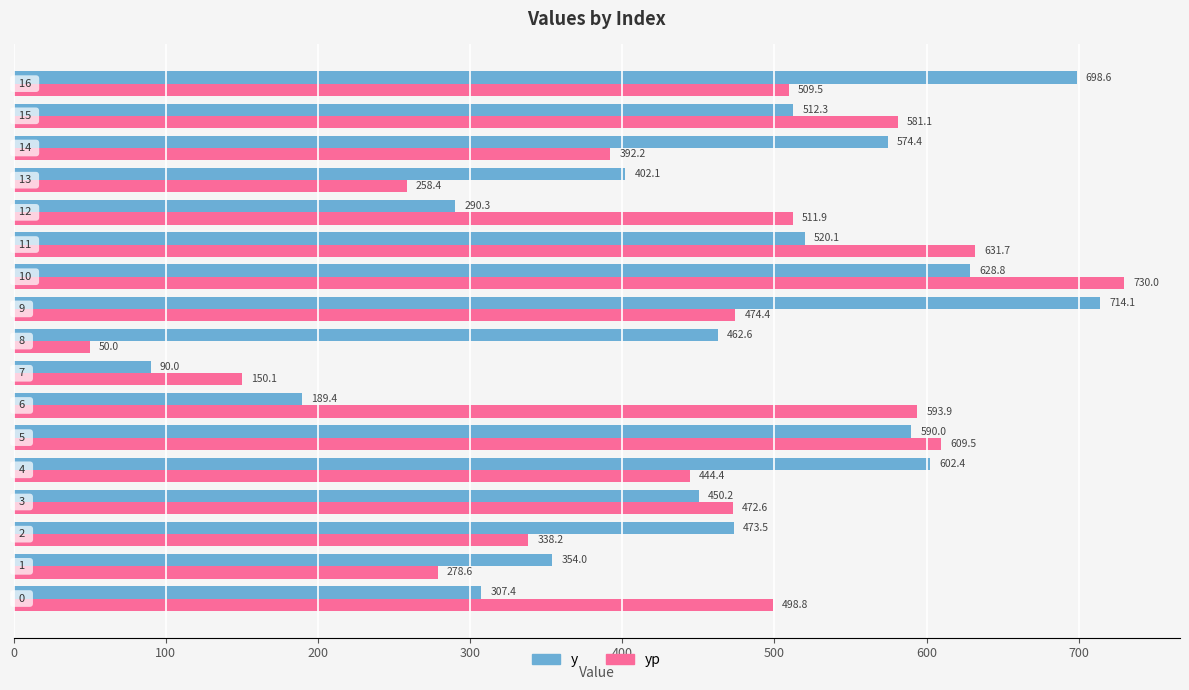

Which series has the largest total across all categories?

y